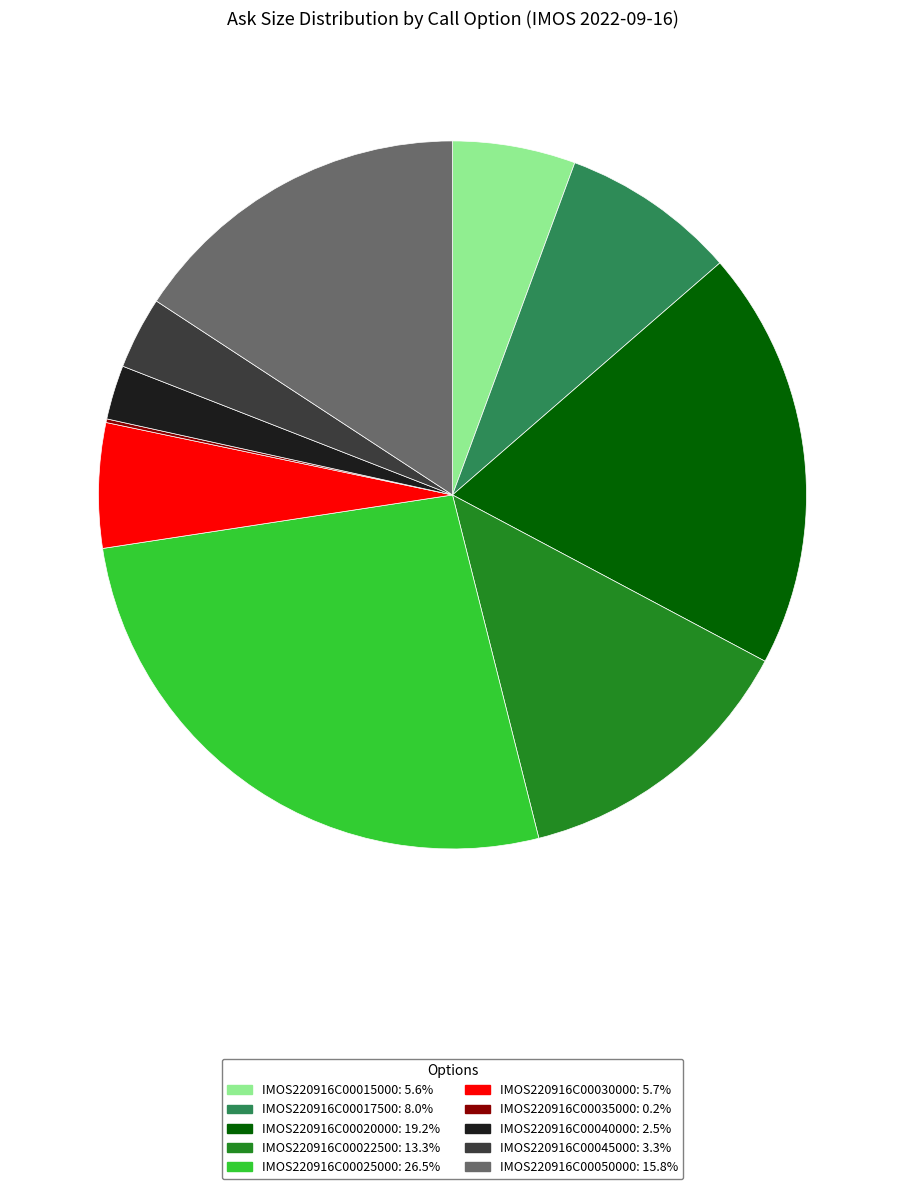

True or false: IMOS220916C00030000 accounts for 1% of the total.

False